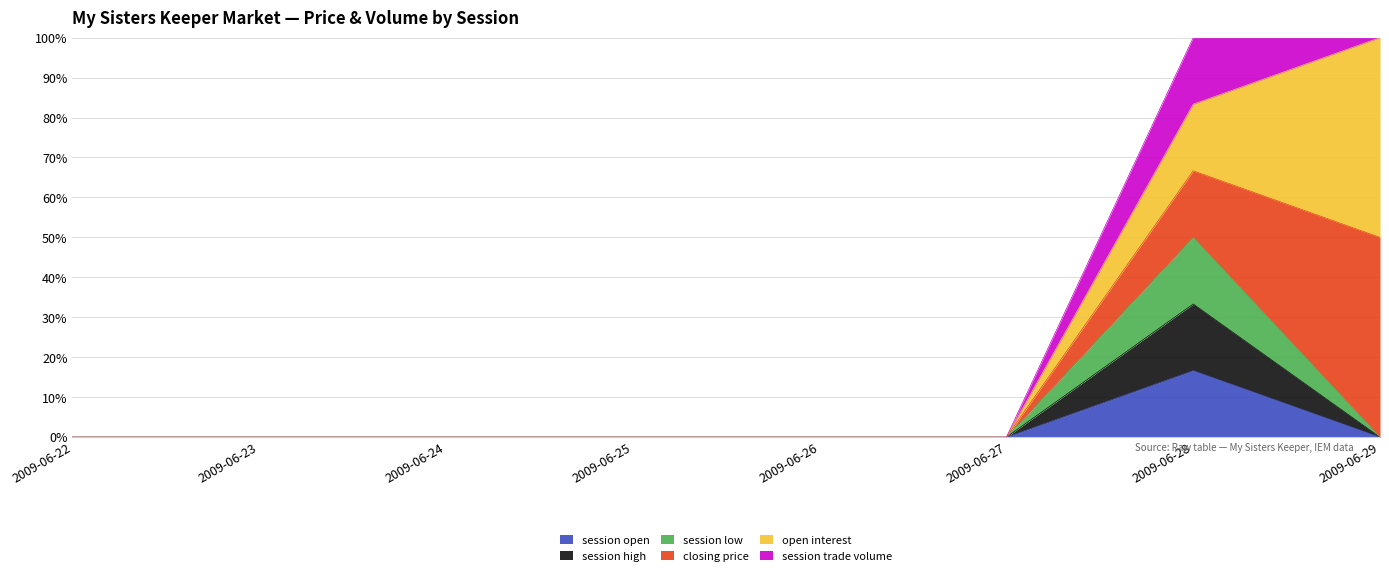

Does the chart have visible grid lines?

Yes